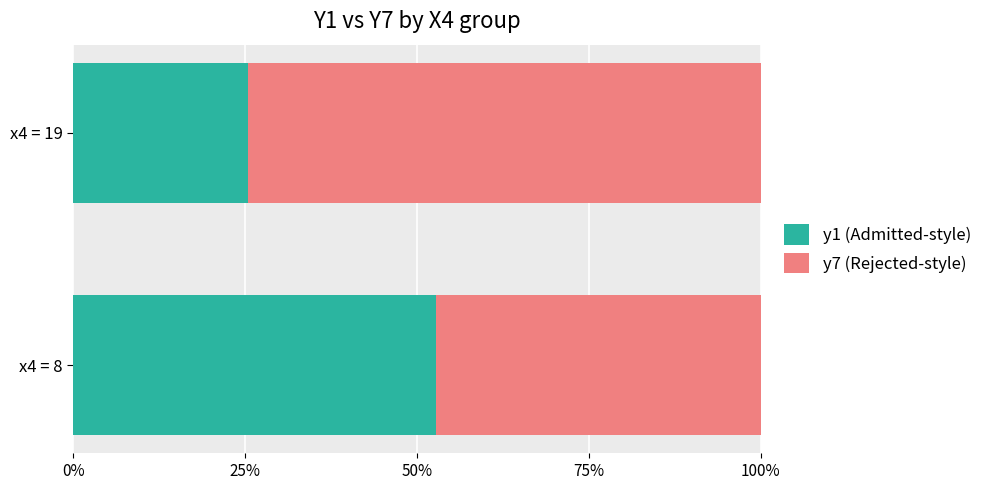

What is the average value of the y7 (Rejected-style) series?

0.6